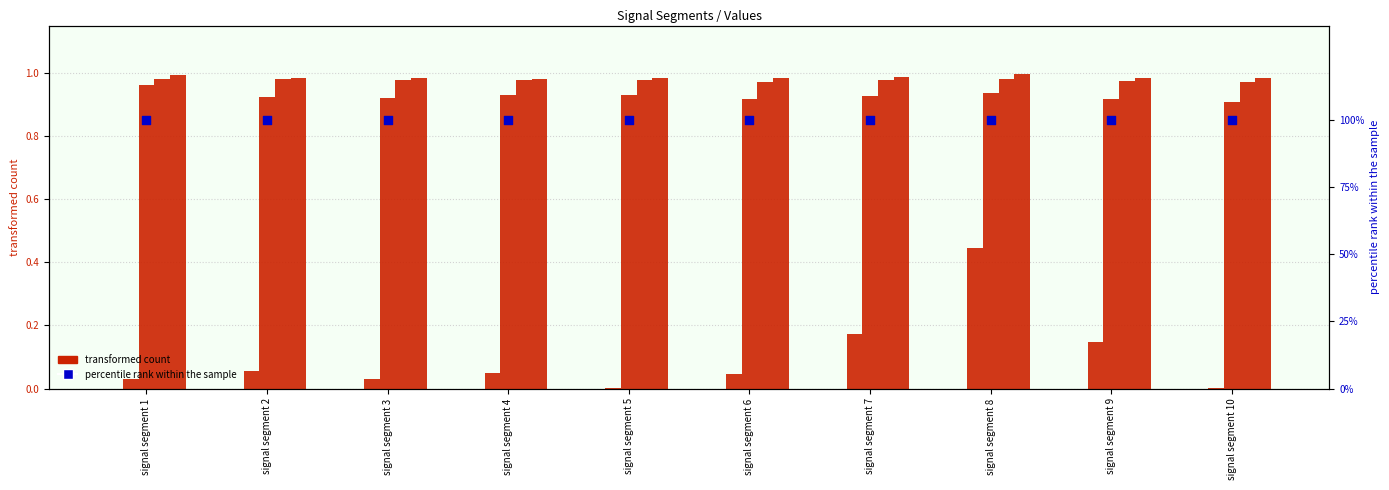

Is the value of Signal_Value_1 at signal segment 8 greater than the value of Signal_Value_256 at signal segment 3?

No